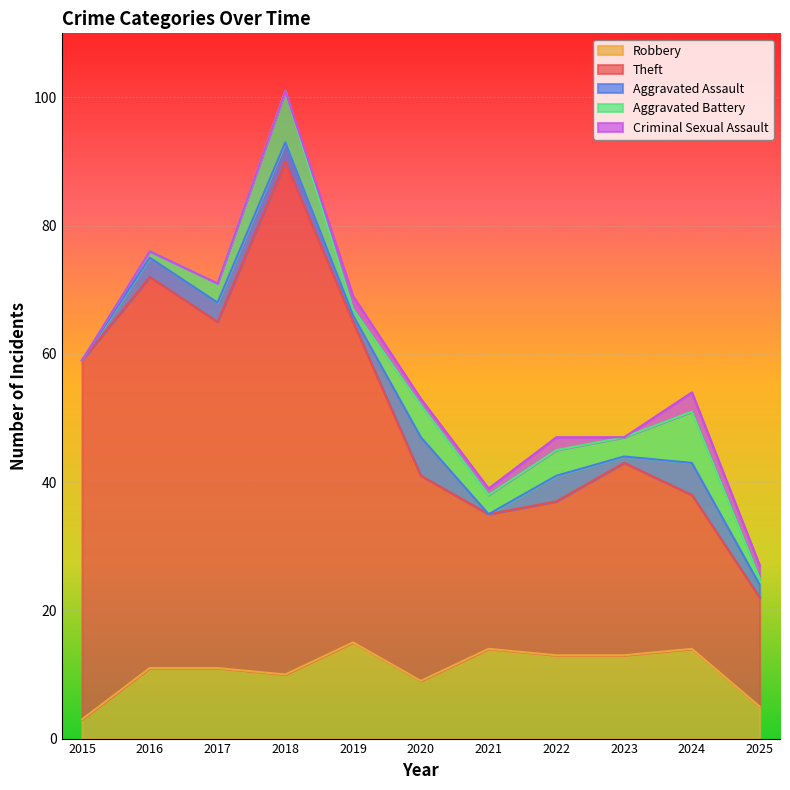

Rank the series at 2019 from lowest to highest value.

Aggravated Assault, Aggravated Battery, Criminal Sexual Assault, Robbery, Theft